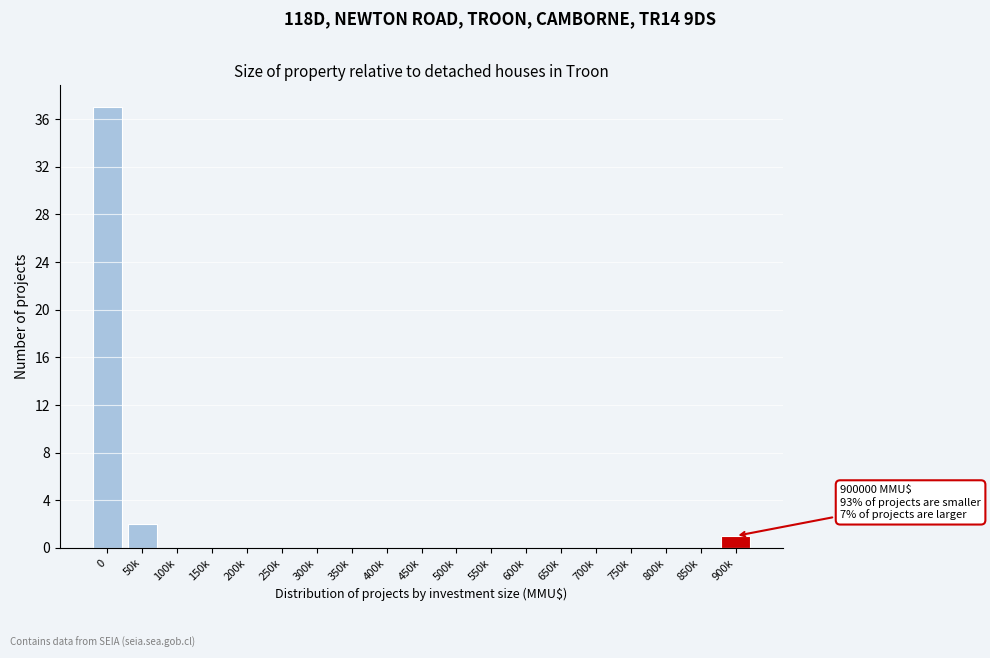

Reading left to right, what are all the values shown in this chart?

0=37	50k=2	100k=0	150k=0	200k=0	250k=0	300k=0	350k=0	400k=0	450k=0	500k=0	550k=0	600k=0	650k=0	700k=0	750k=0	800k=0	850k=0	900k=1